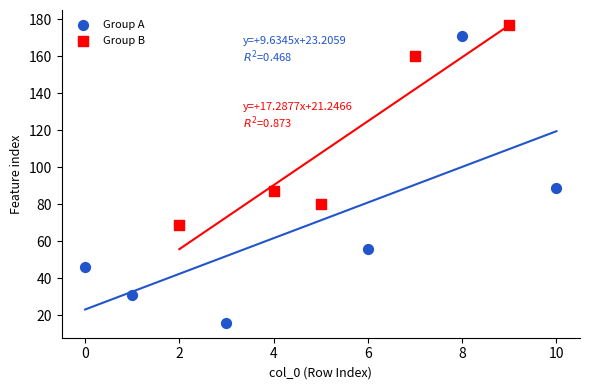

Which series reaches the minimum Y coordinate?

Group A